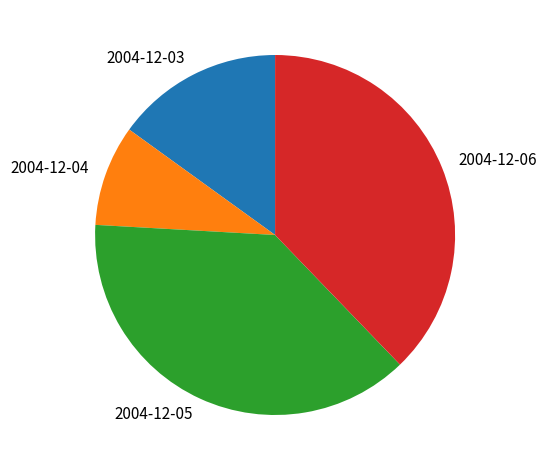

Is the sum of 2004-12-06 and 2004-12-03 greater than half?

Yes